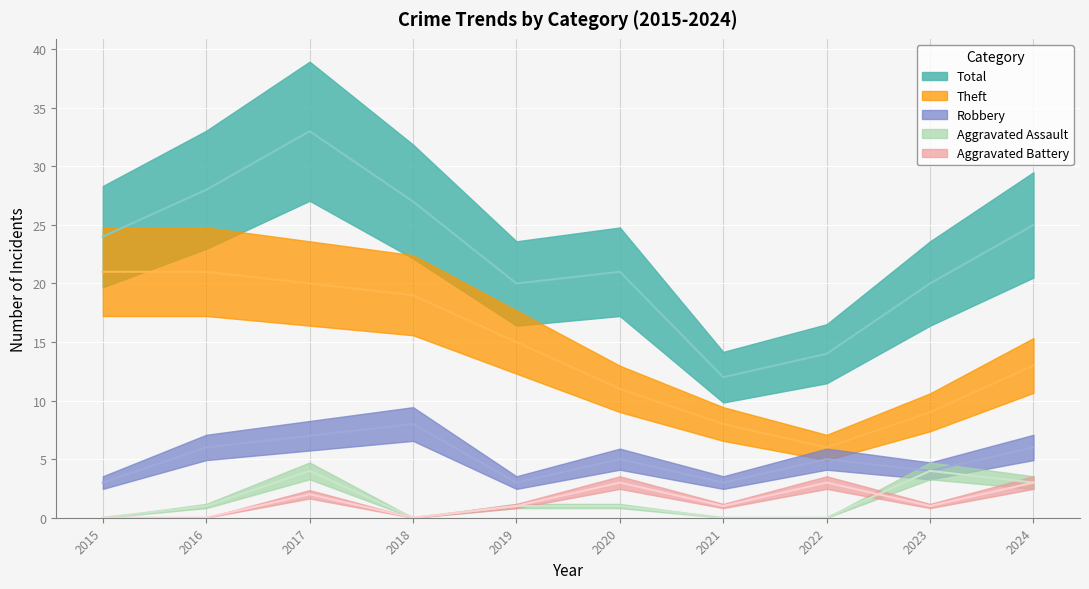

What is the greatest value displayed?

33